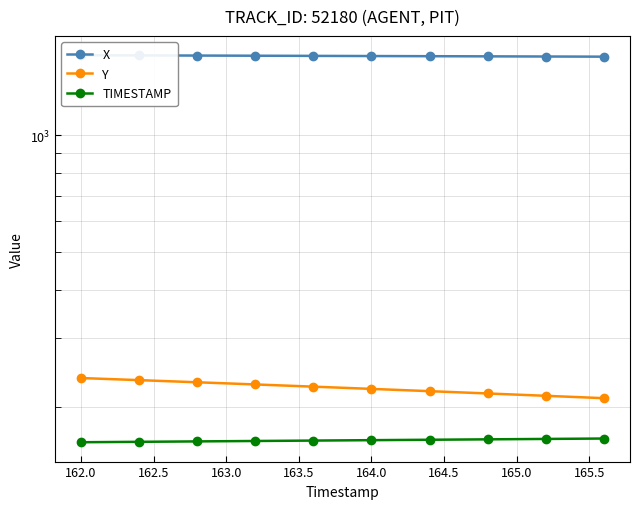

What is the minimum value shown in the chart?

162.0